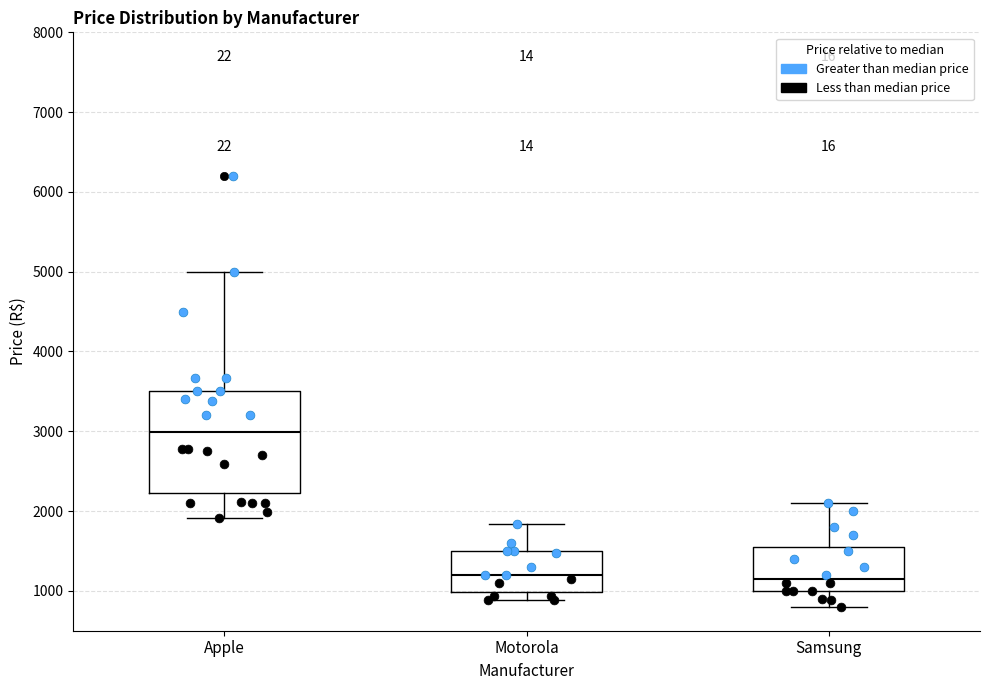

Where does the median line of the box for Samsung sit on the y-axis? The values are not printed on the chart, so give them approximately, as read against the axis.

1100